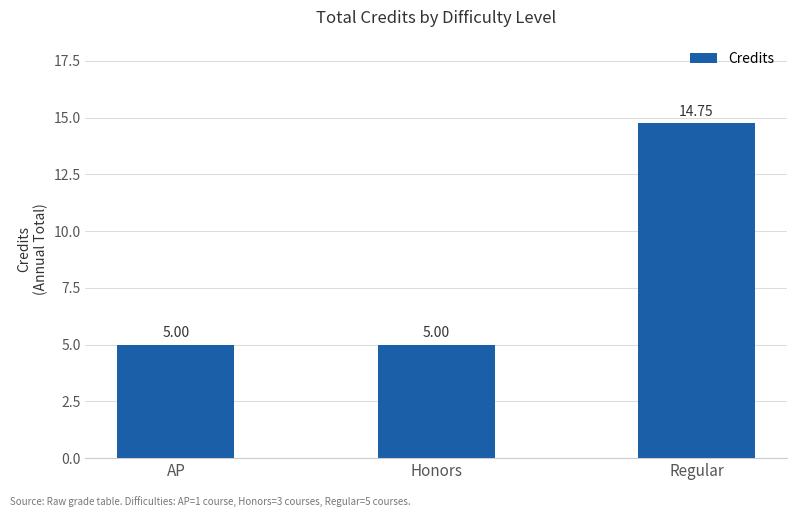

What value does the data have at Regular?

14.8